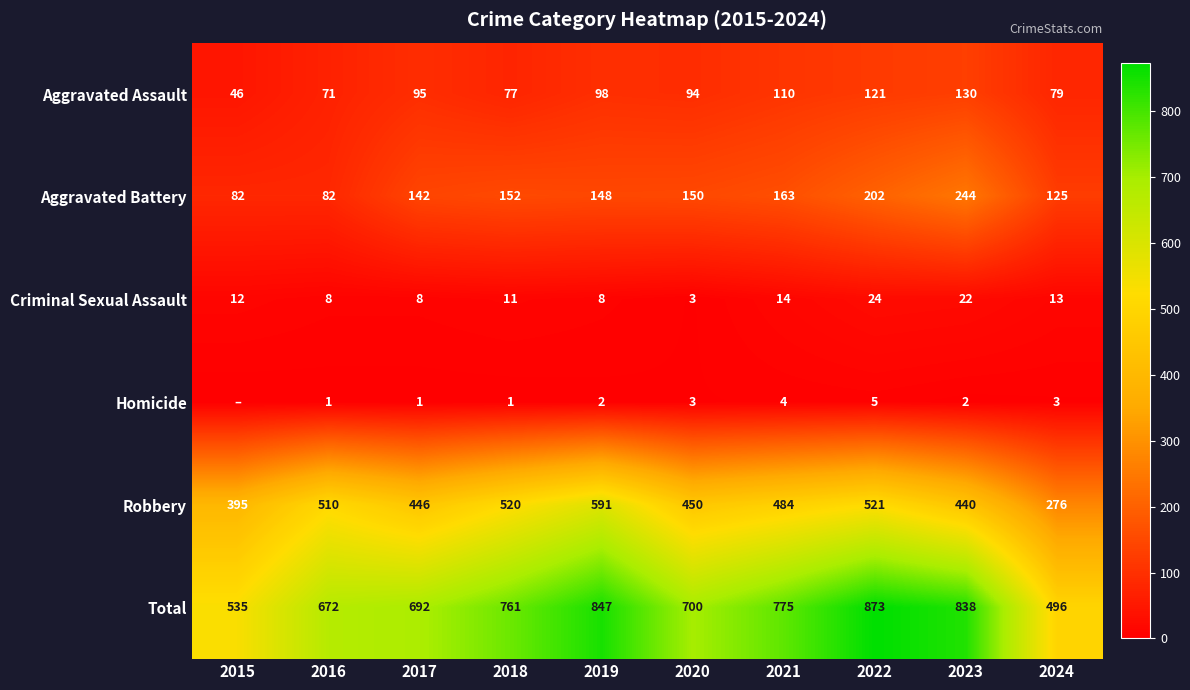

At which label does Robbery first exceed 484?

2016